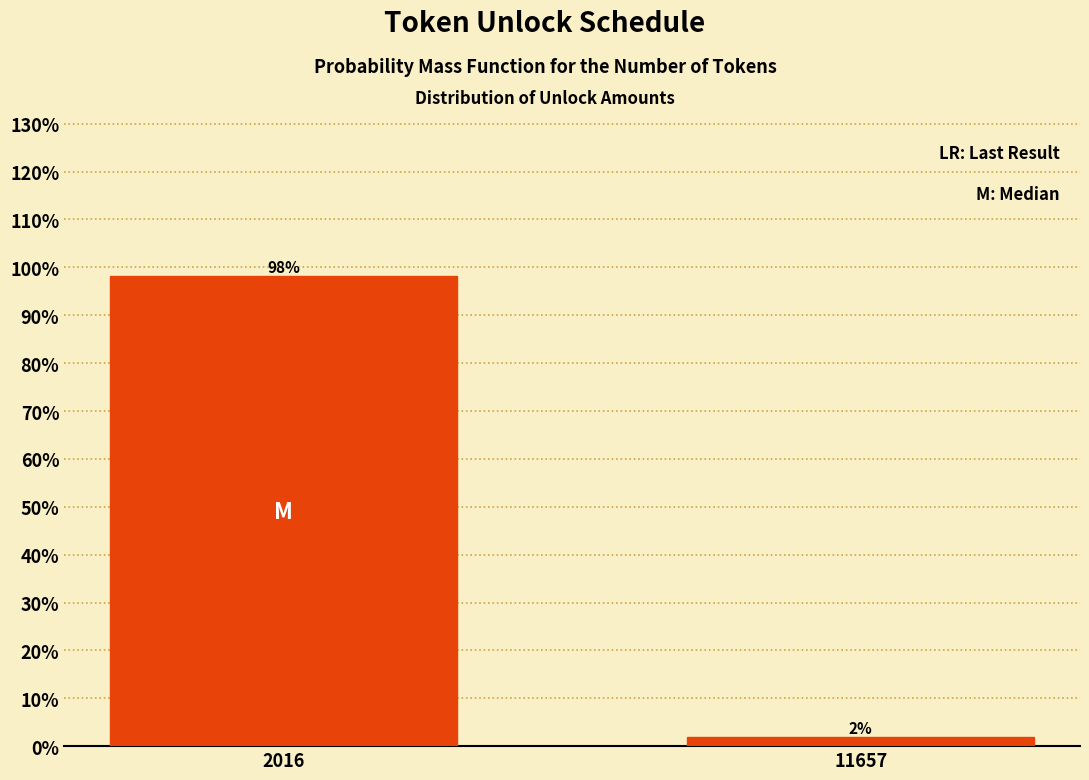

List the labels in order of value, largest first.

2016, 11657